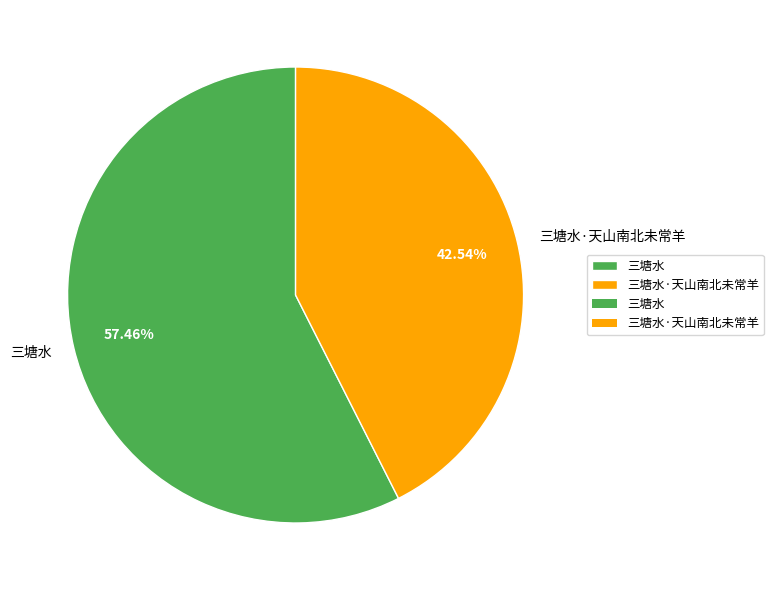

How many slices are in this pie chart?

2